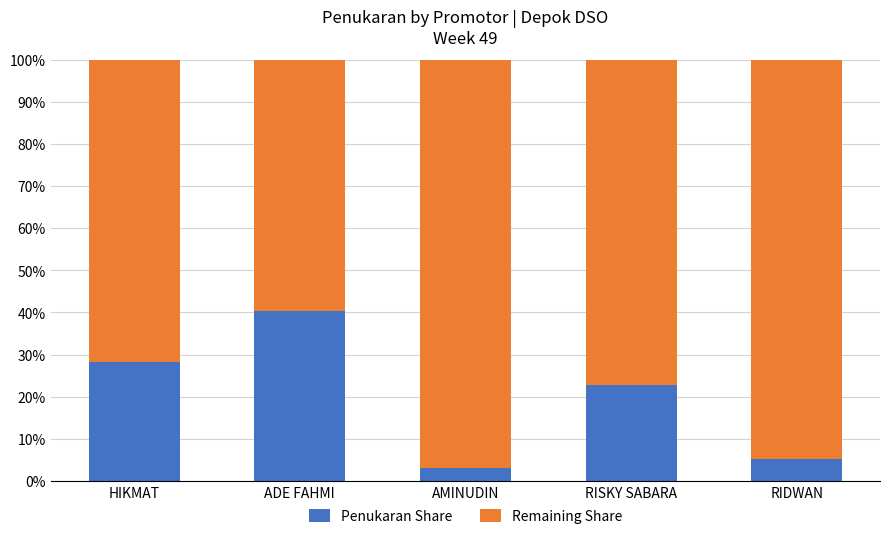

The value of Penukaran Share at RISKY SABARA is 22.9. True or false?

True